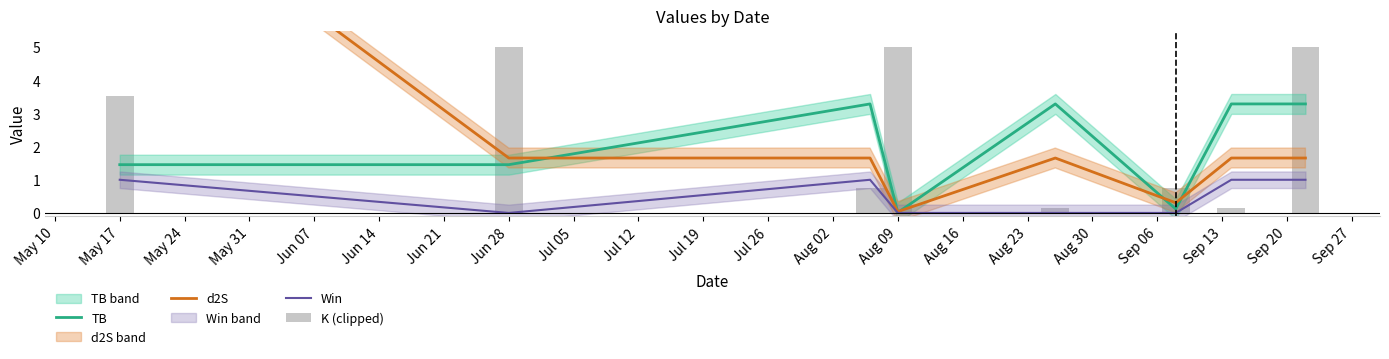

List the series in order of their peak value, highest first.

d2S, K (clipped), TB, Win